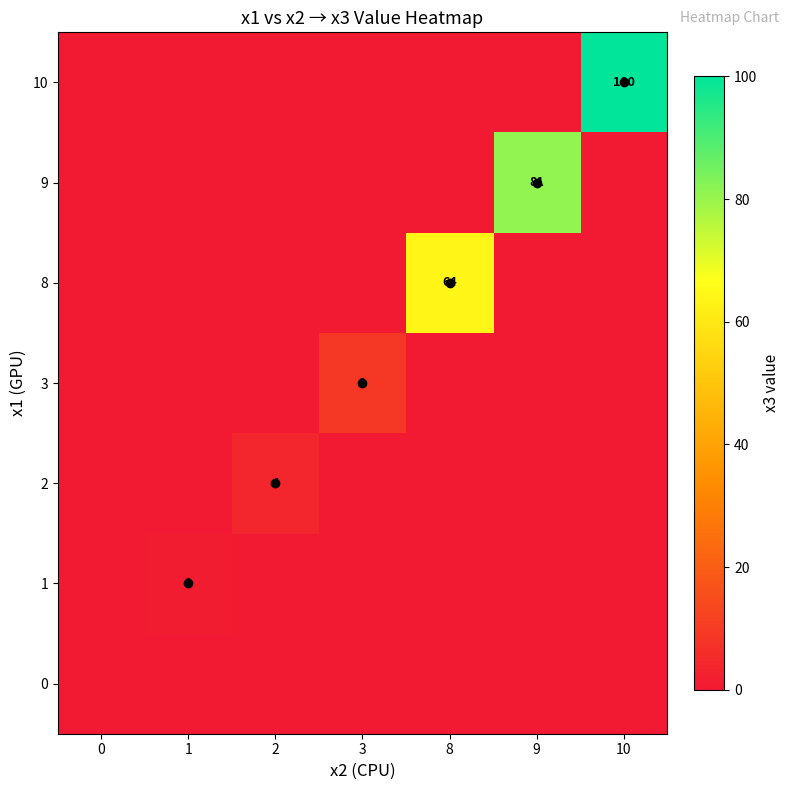

How many distinct data groups are displayed?

7